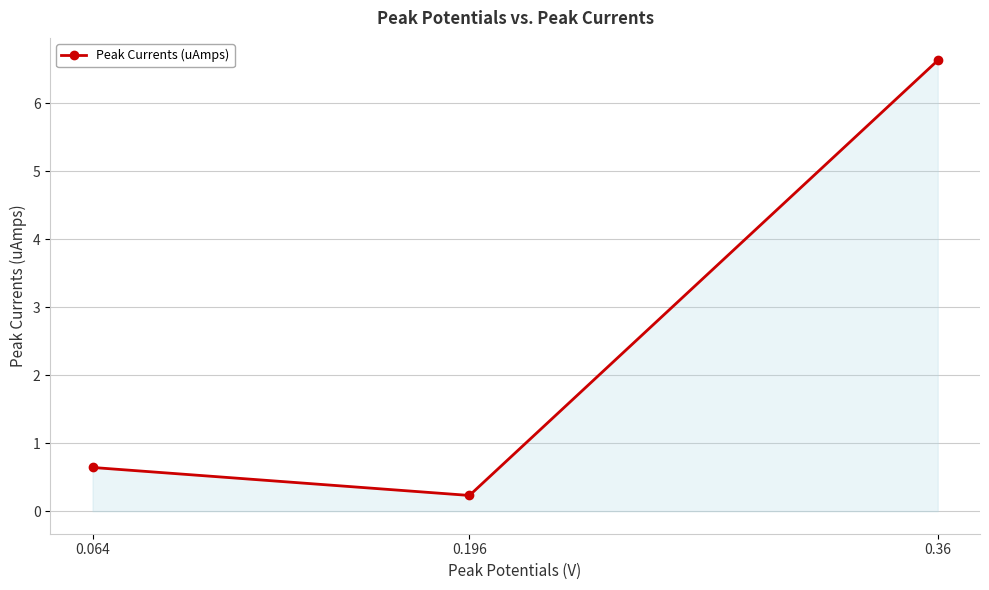

List the labels in order of value, smallest first.

0.196, 0.064, 0.36